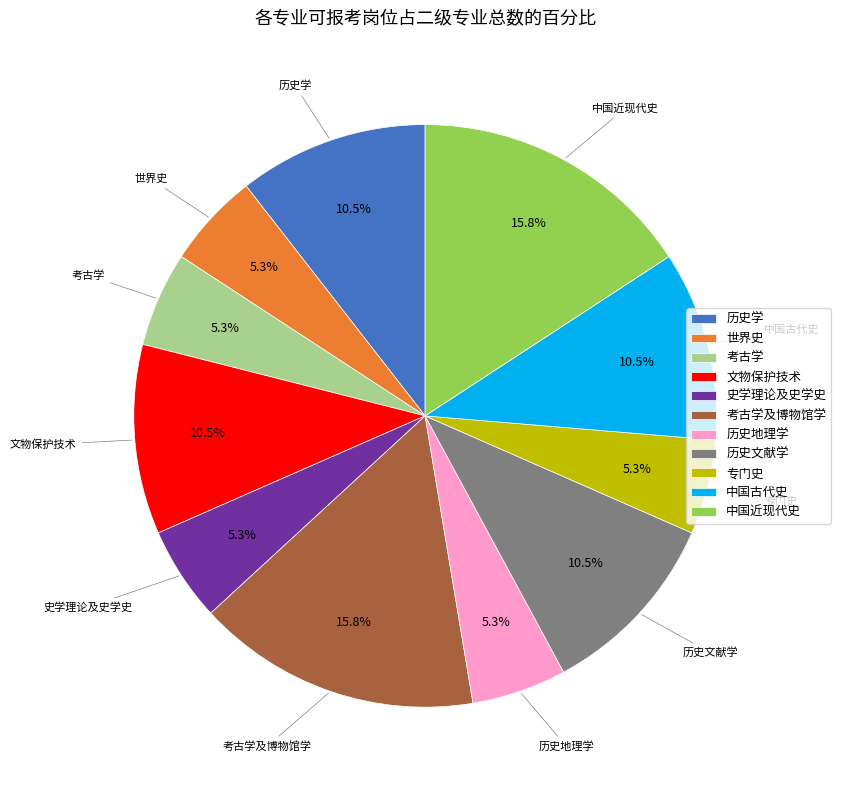

The 中国近现代史 slice represents 16% of the pie. True or false?

True